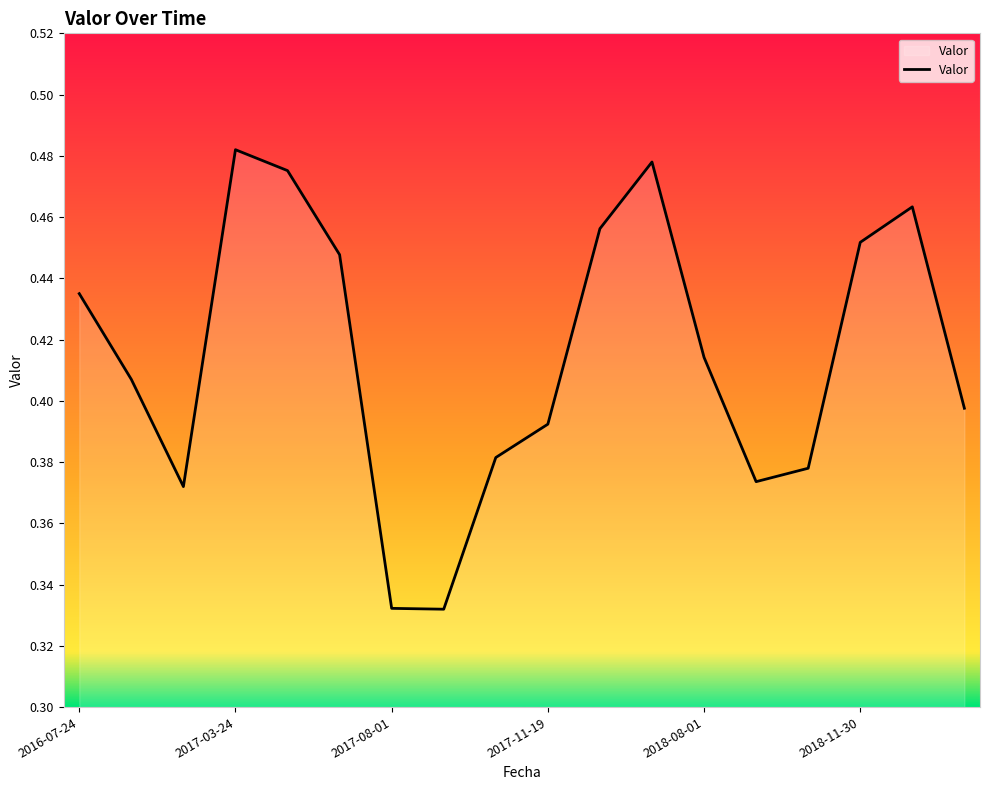

Reading left to right, extract all data points from this chart.

0.4	0.4	0.4	0.5	0.5	0.4	0.3	0.3	0.4	0.4	0.5	0.5	0.4	0.4	0.4	0.5	0.5	0.4